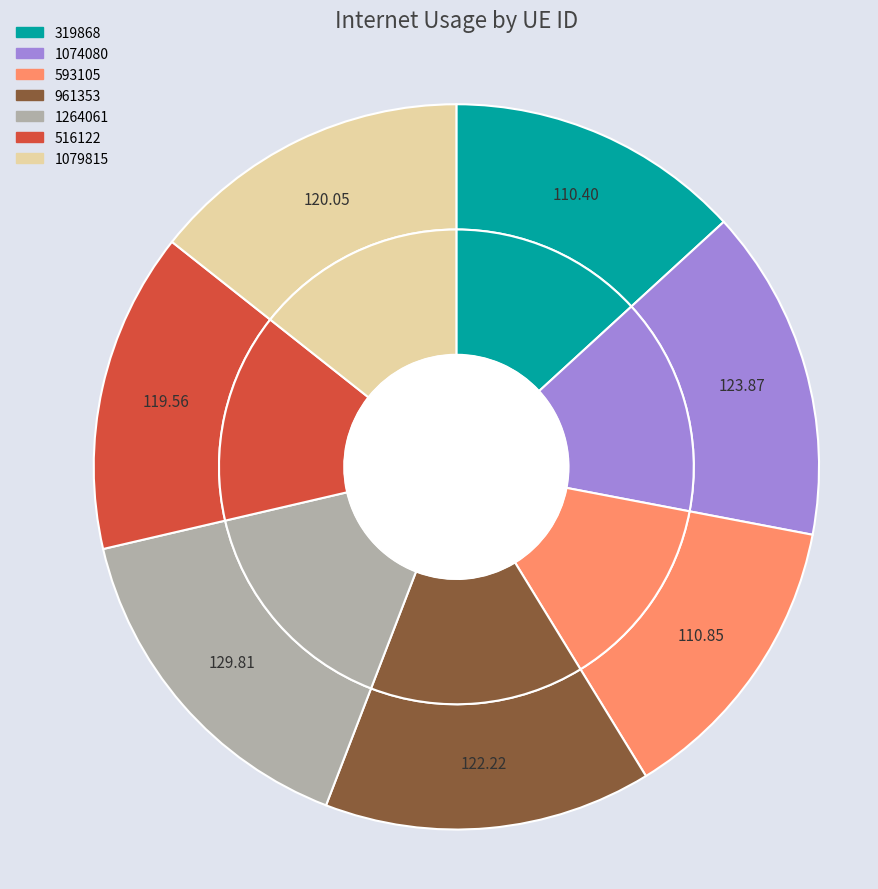

True or false: 961353 accounts for 9% of the total.

False